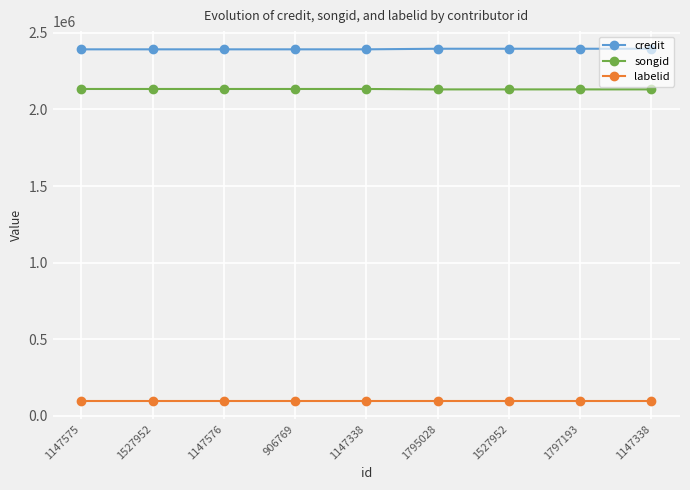

Is it true that credit equals 2392477 at 906769?

True